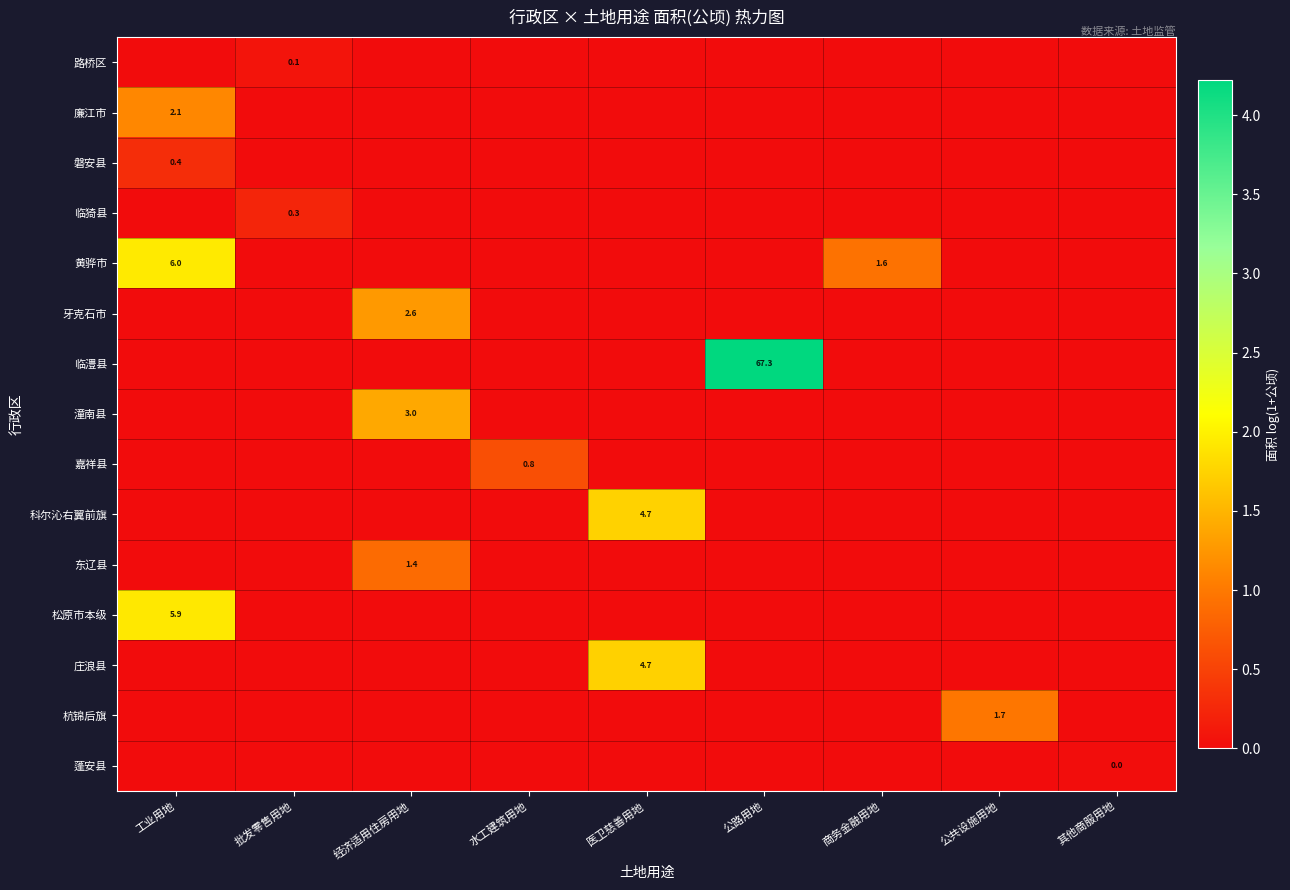

At 公共设施用地, list the series in order from largest to smallest.

杭锦后旗, 路桥区, 廉江市, 磐安县, 临猗县, 黄骅市, 牙克石市, 临澧县, 潼南县, 嘉祥县, 科尔沁右翼前旗, 东辽县, 松原市本级, 庄浪县, 蓬安县